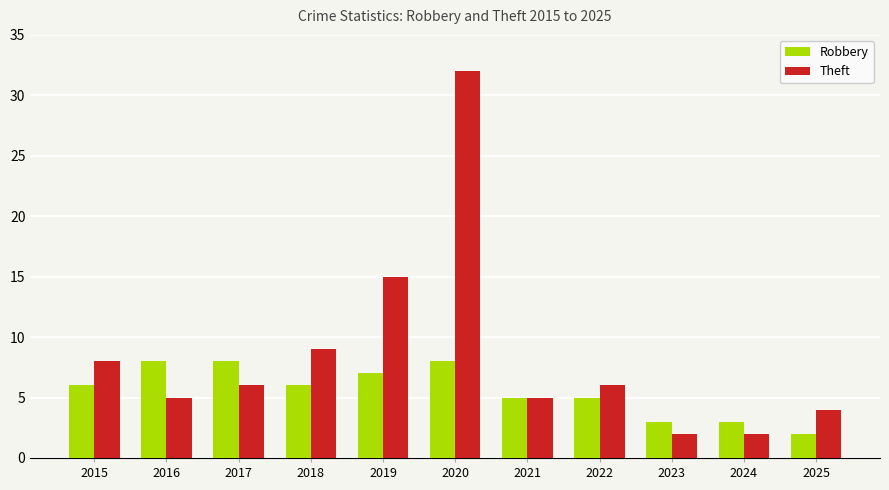

Which series has the largest total across all categories?

Theft